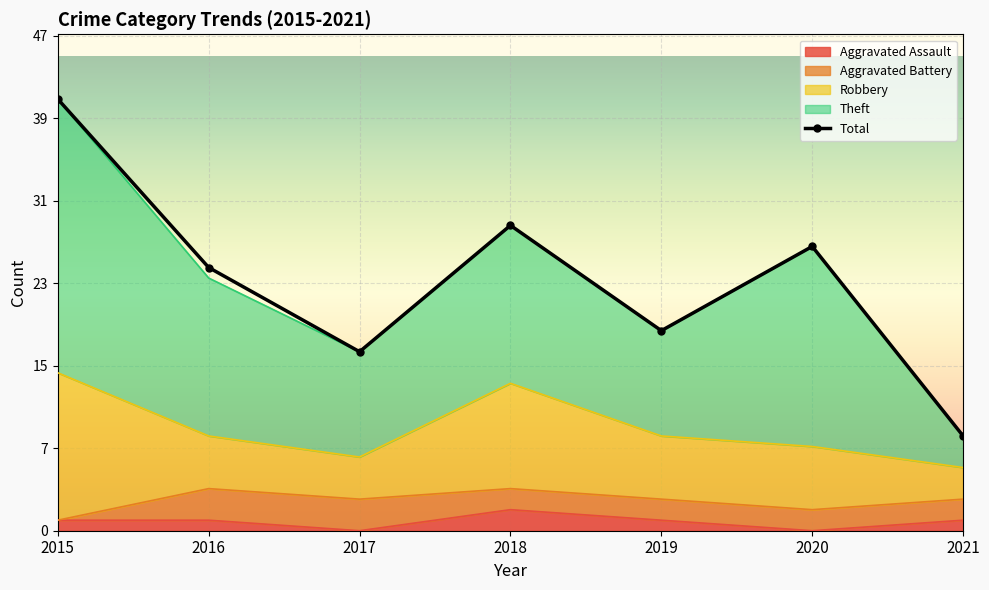

The value at 2015 is 41. True or false?

True